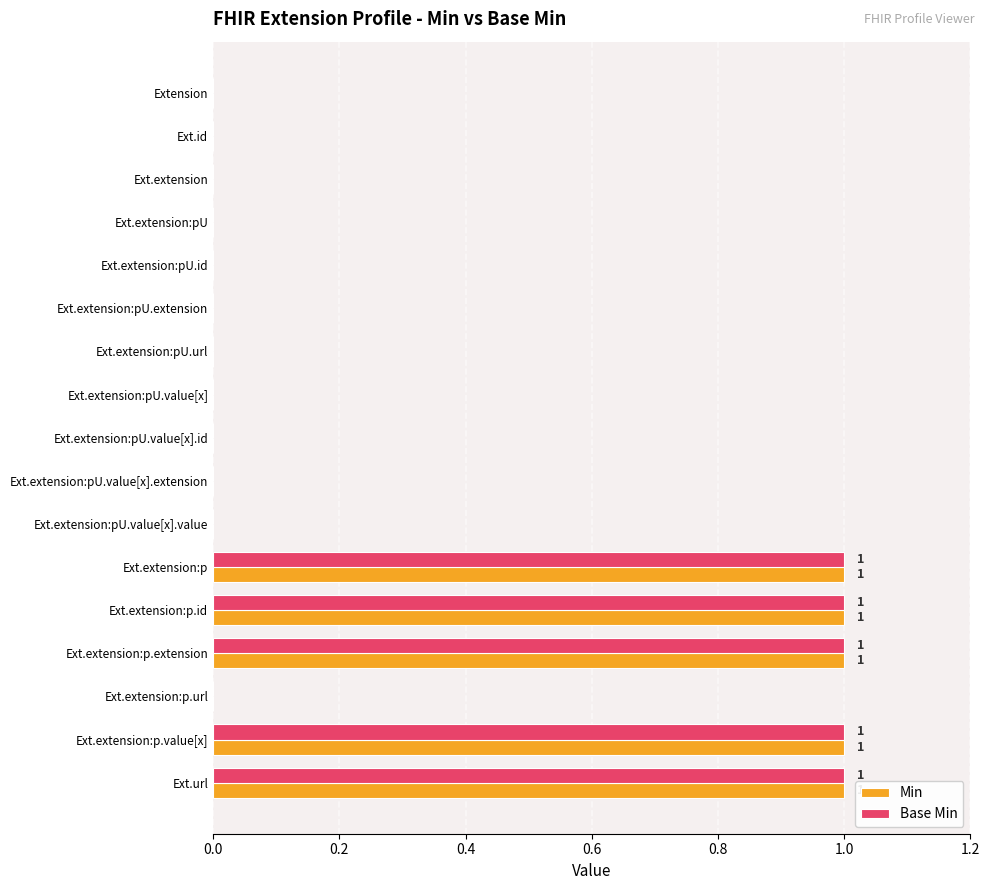

The value of Min at Ext.extension:pU.value[x].extension is 0. True or false?

True